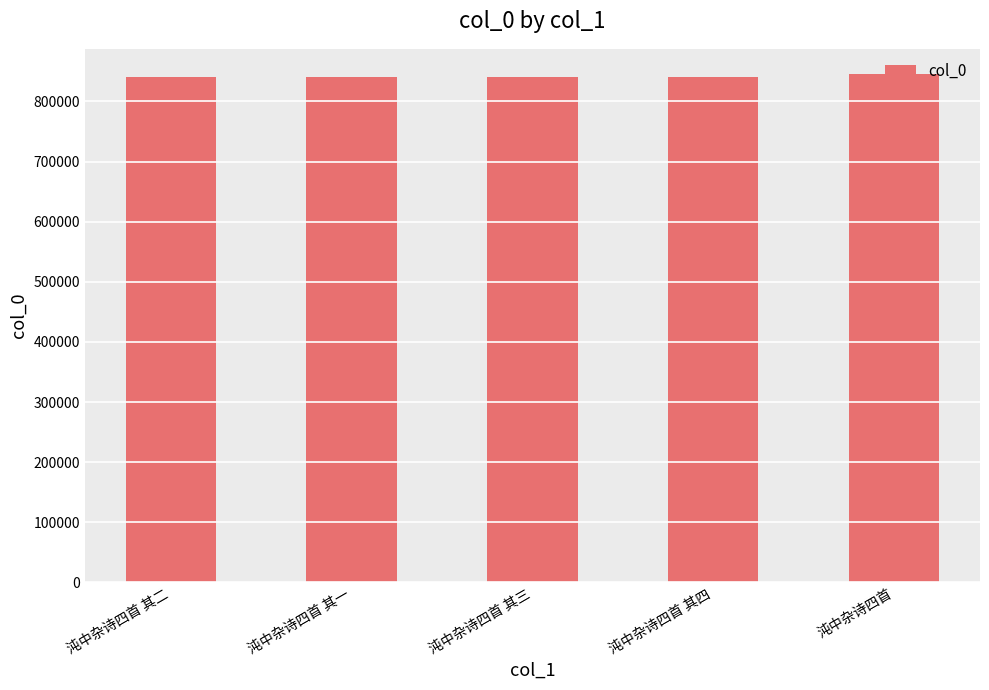

What is the difference between the maximum and minimum values?

4937